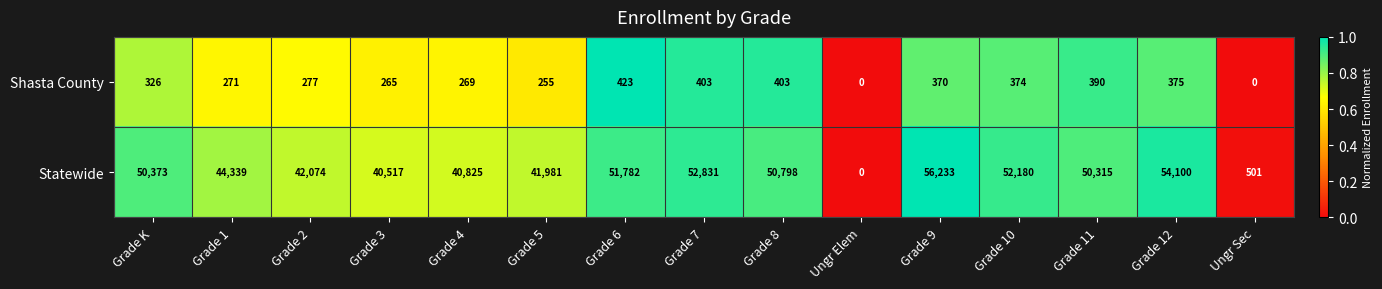

How many distinct data groups are displayed?

2